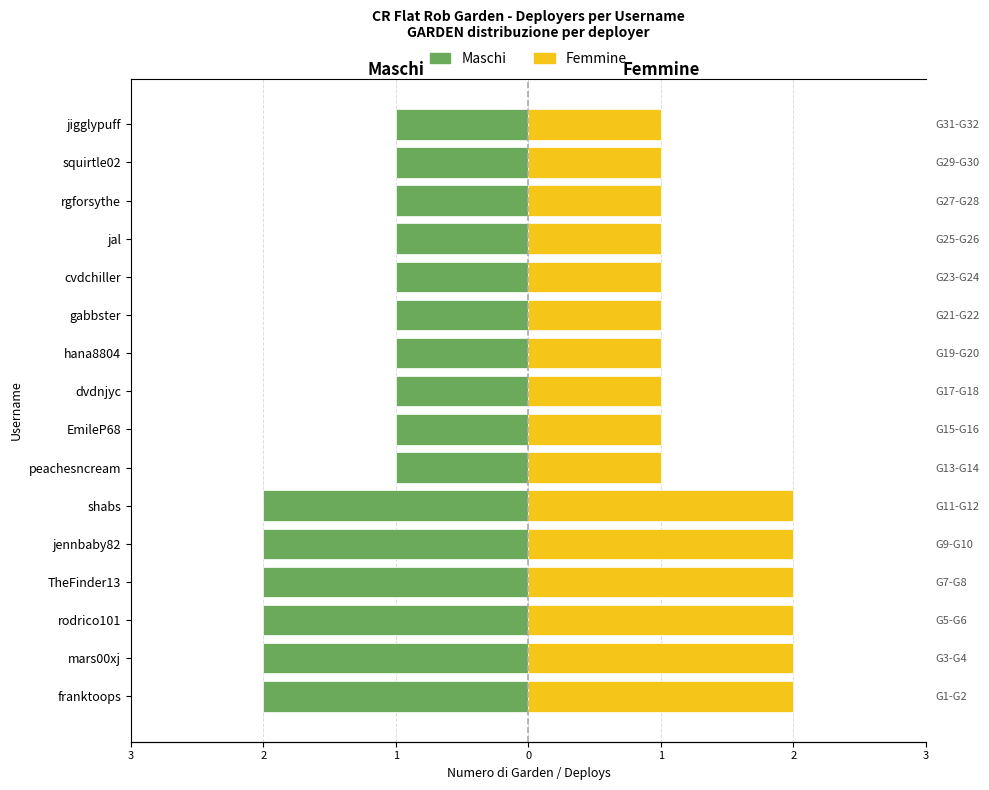

What is the greatest value displayed?

2